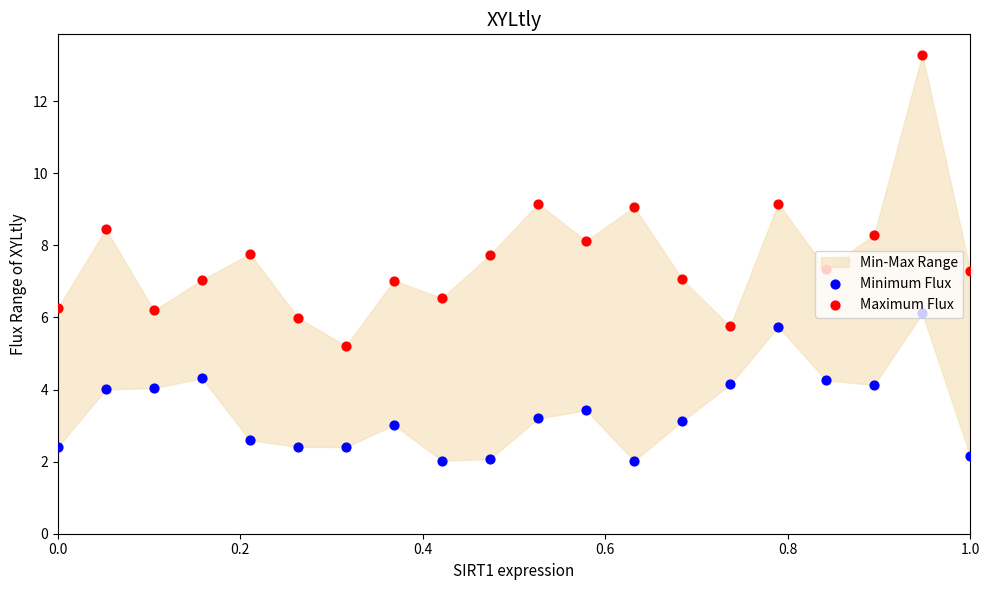

Which series contains the lowest Y value?

Minimum Flux